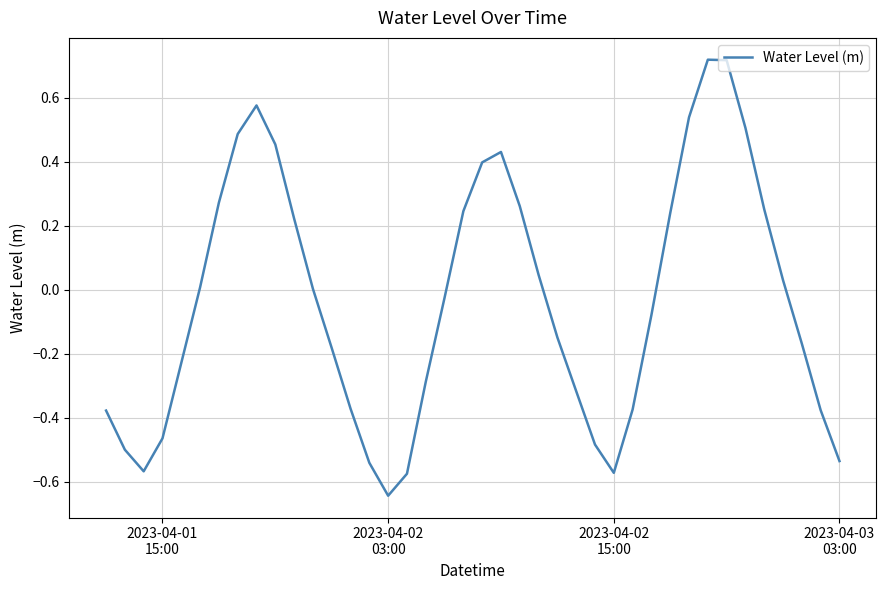

What is the difference between the maximum and minimum values?

1.4